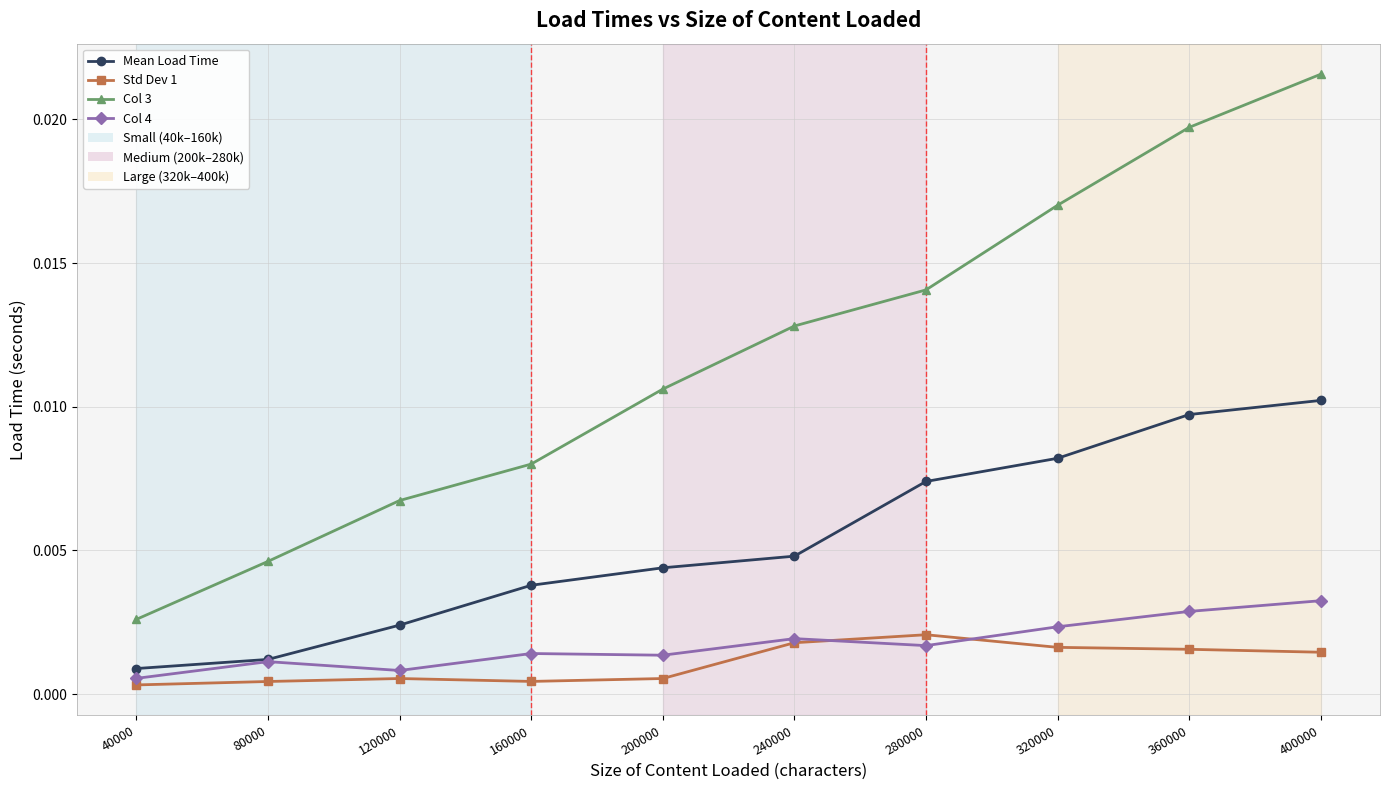

True or false: Col 3 and Mean Load Time intersect in this chart.

False